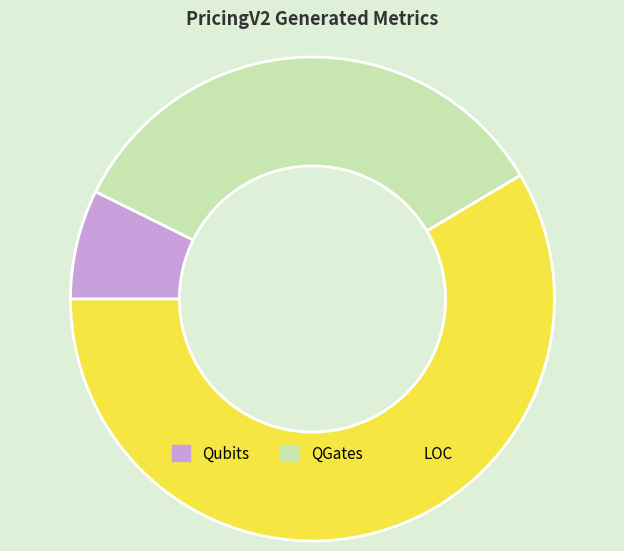

Between LOC and Qubits, which is larger?

LOC